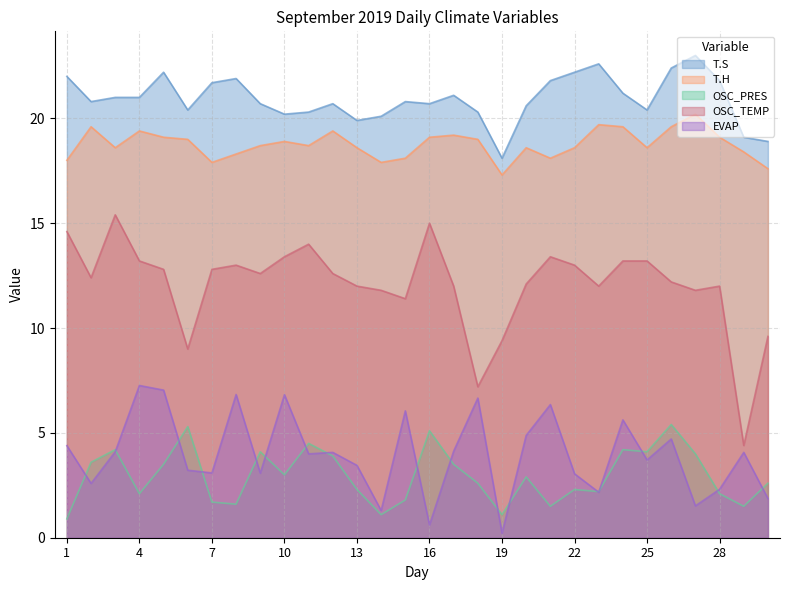

At which label does OSC_PRES first exceed 2?

2